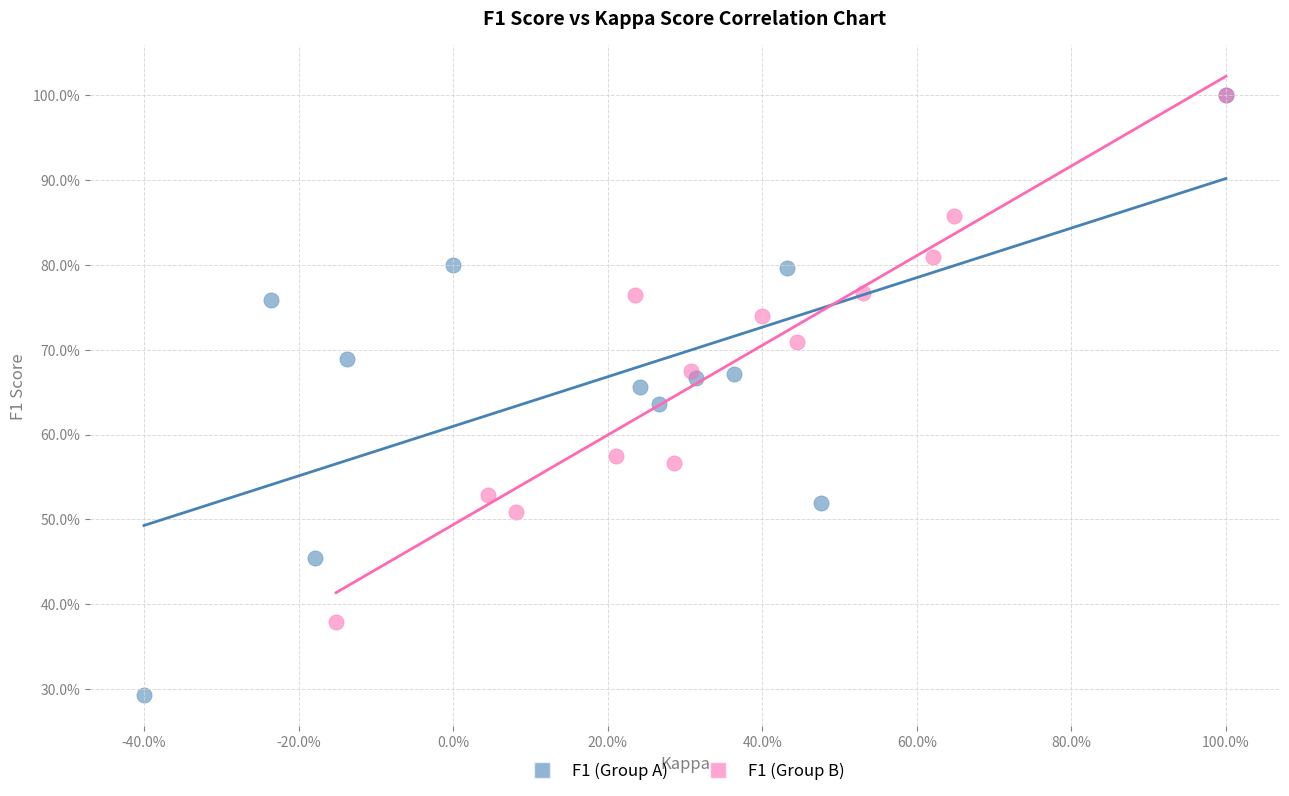

What are all the series names shown in the legend?

F1 (Group A), F1 (Group B)